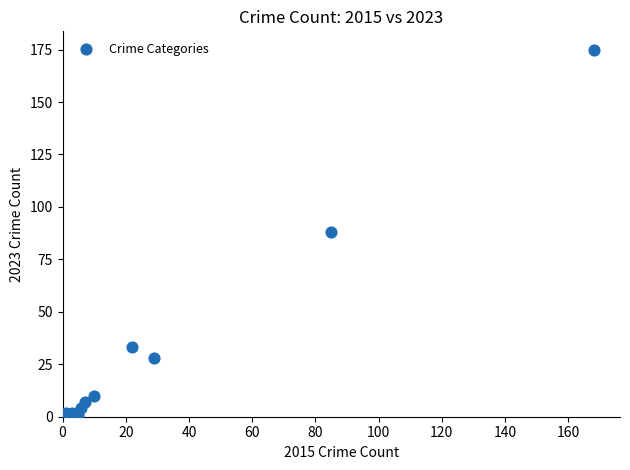

What is the range of X values (max minus min)?

167